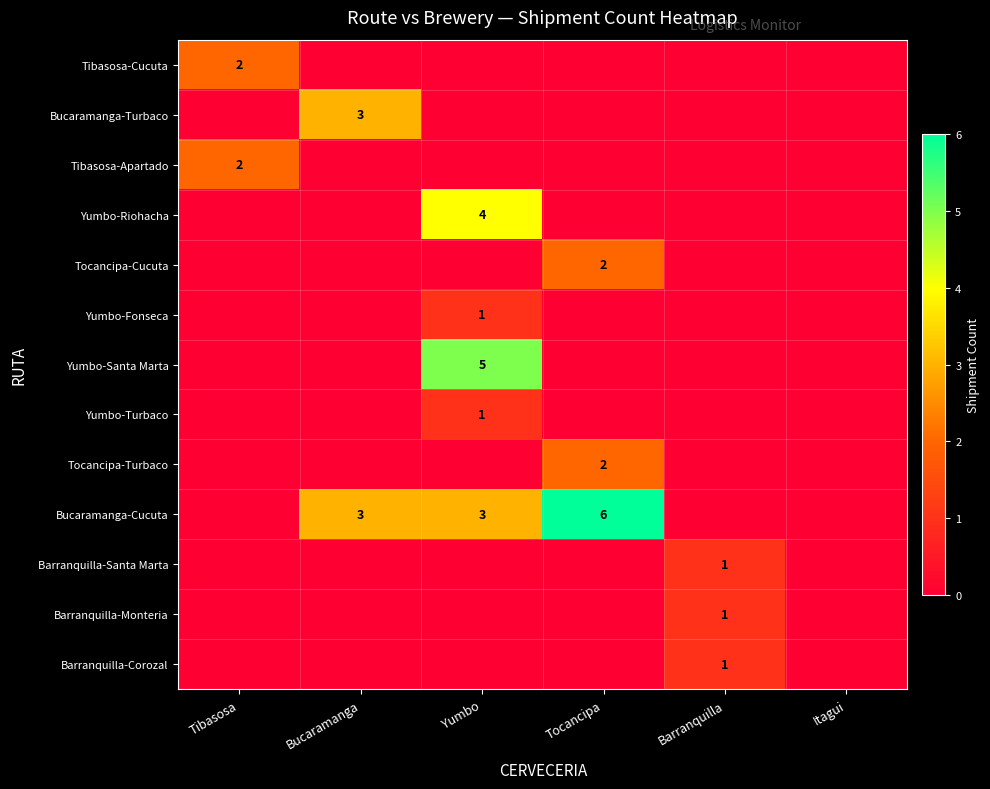

What is the total value across all series at Bucaramanga?

6